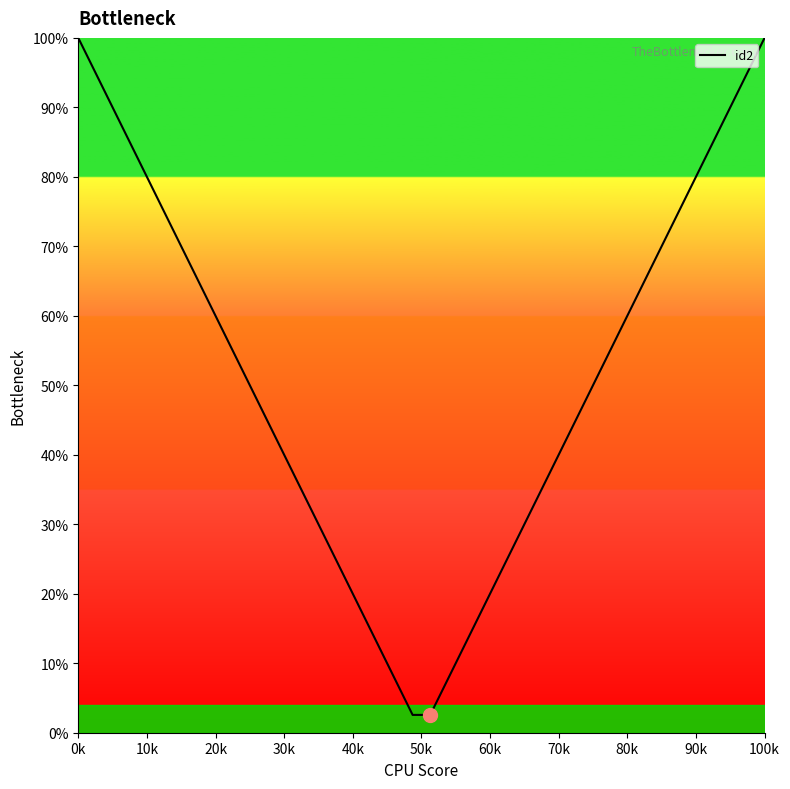

What is the maximum value shown in the chart?

100.0